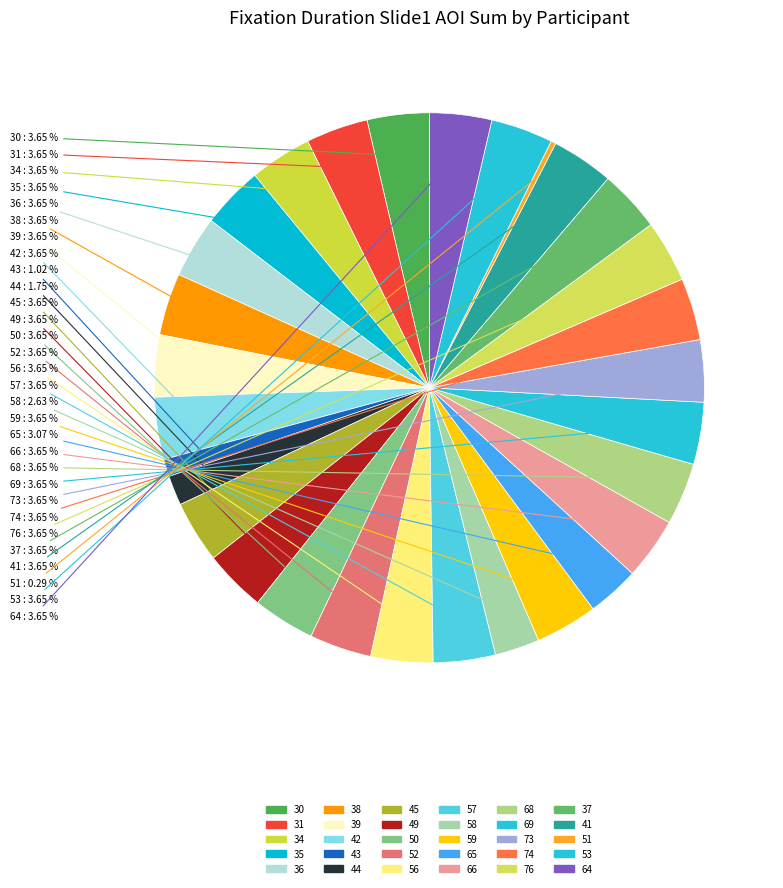

Is it true that 41 is 17% of the pie?

False